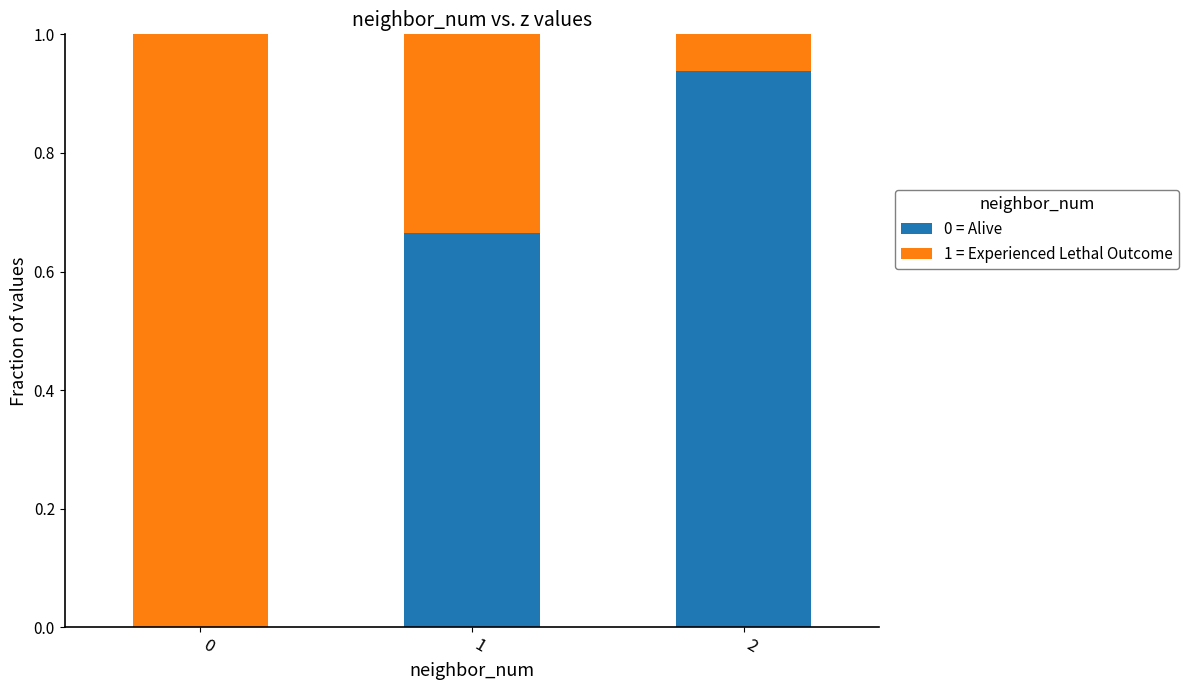

Are the bars horizontal?

No